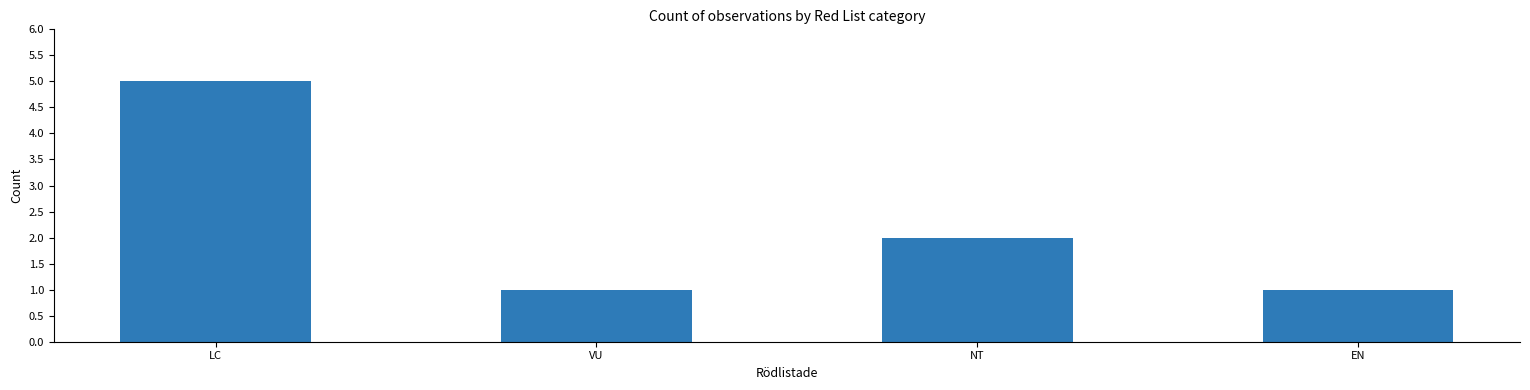

How many values are below 2?

2